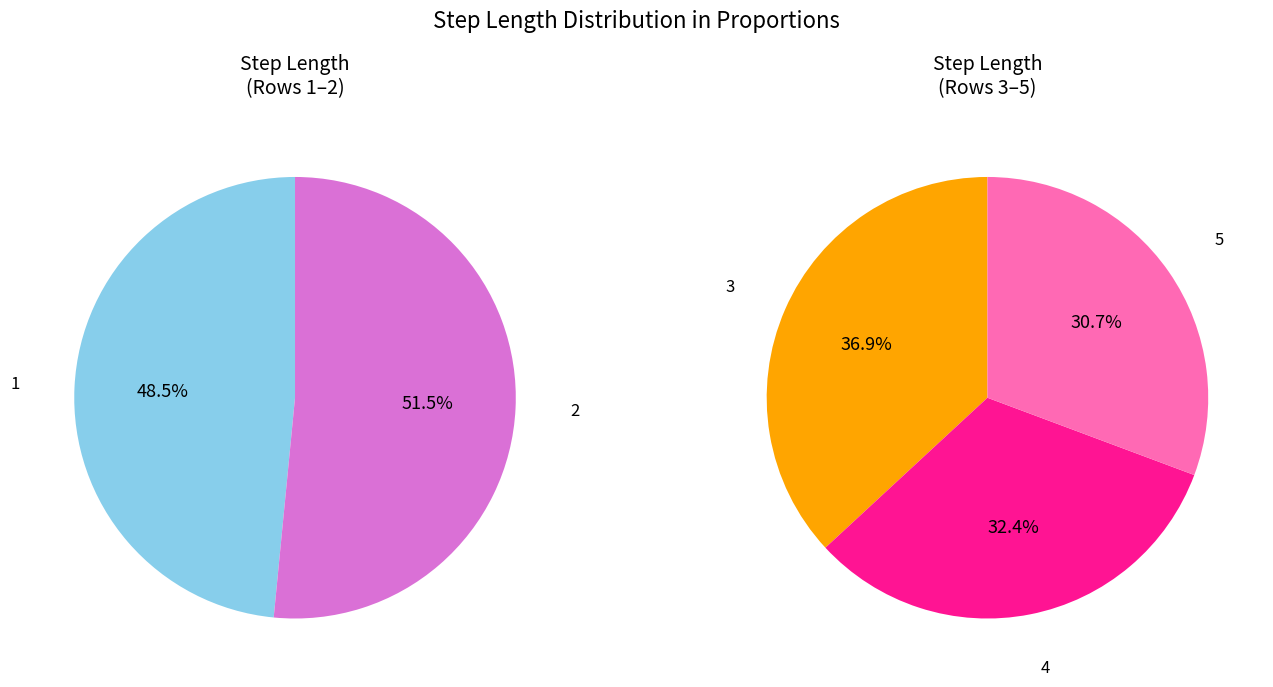

Count the number of slices in the pie.

5